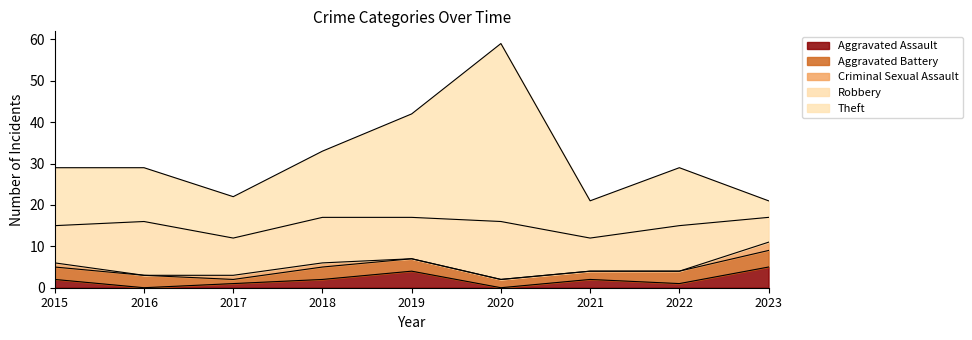

Read the Aggravated Assault value at 2019.

4